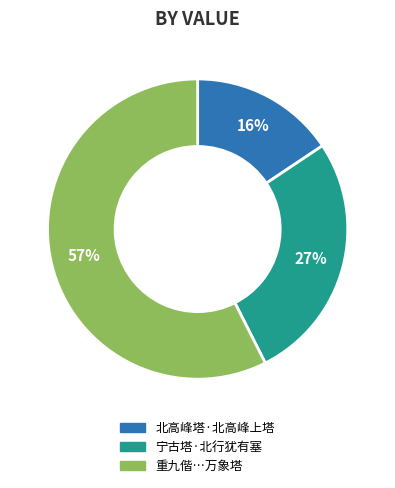

To the nearest percent, what is the average slice percentage?

33%